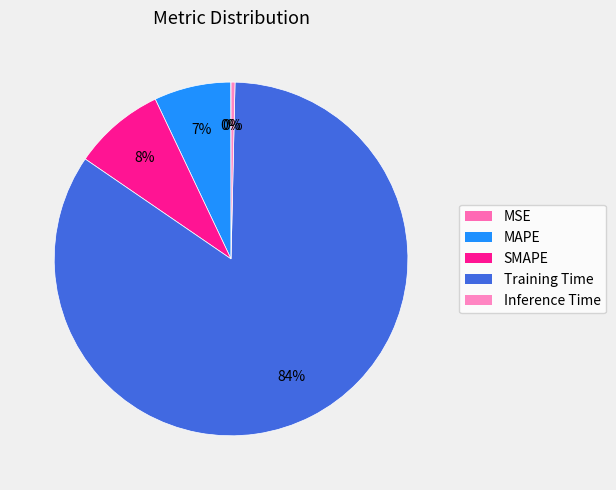

To the nearest percent, what percentage of the pie is SMAPE?

8%